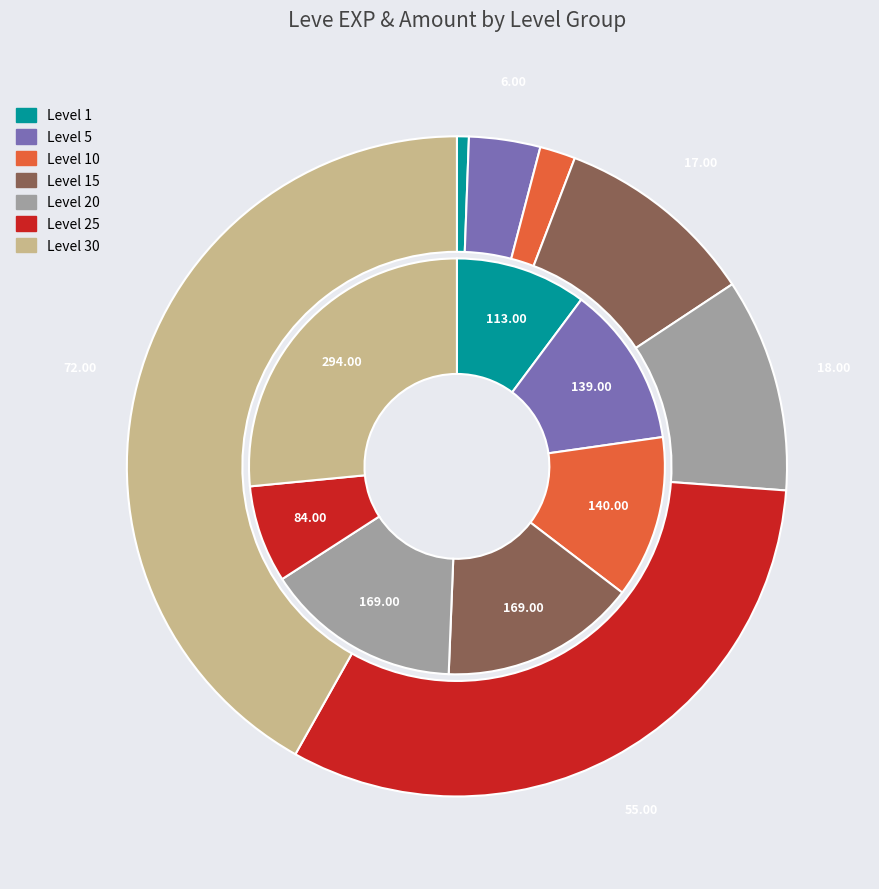

How many slices are in this pie chart?

7